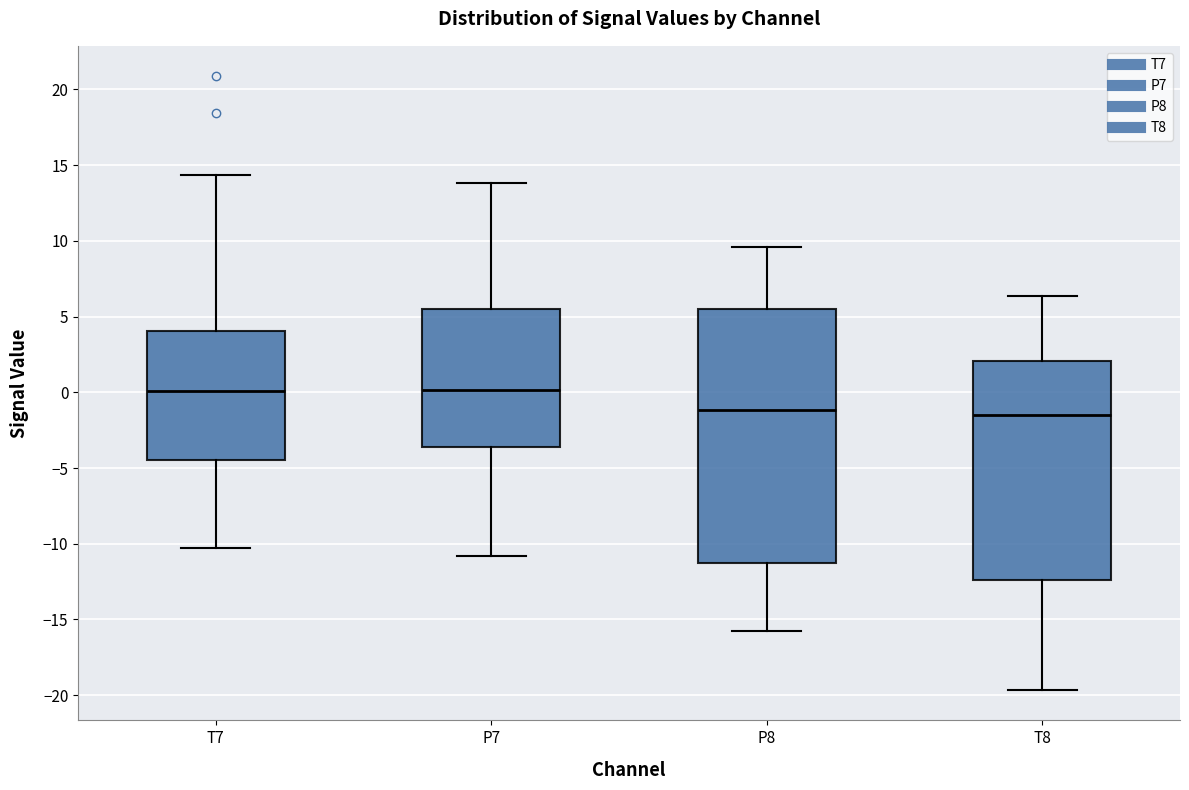

Where does the median line of the box for T8 sit on the y-axis? The values are not printed on the chart, so give them approximately, as read against the axis.

-1.5